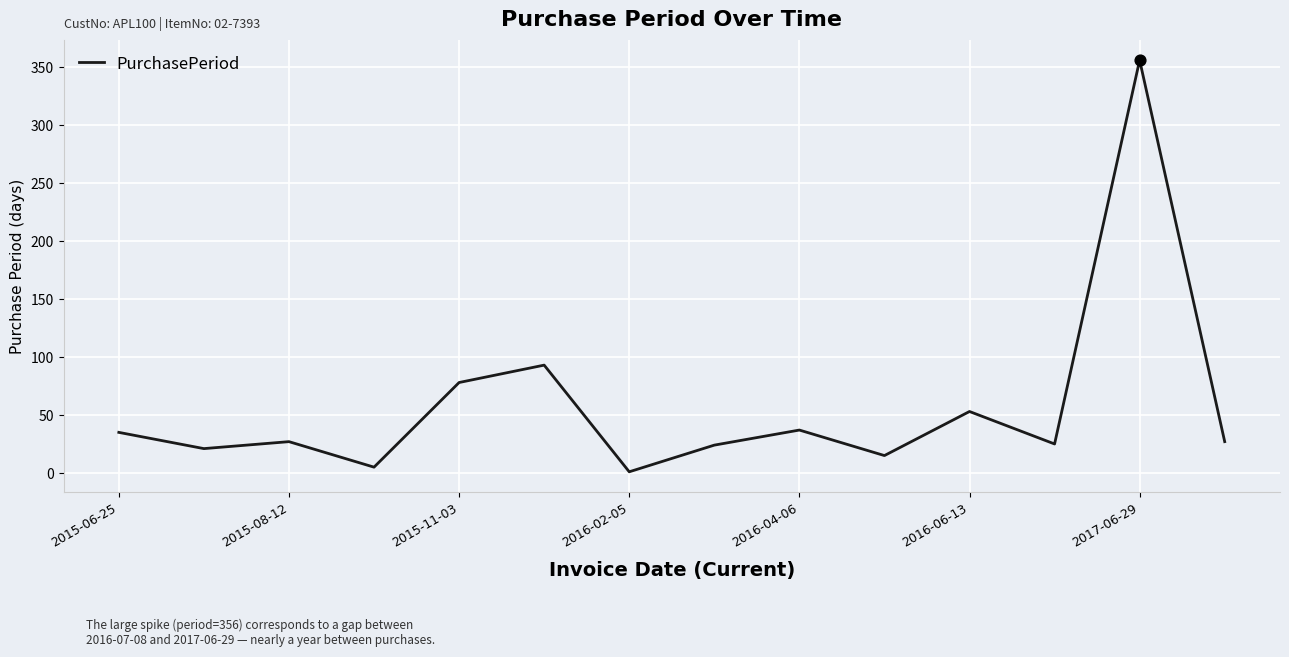

What is the greatest value displayed?

356